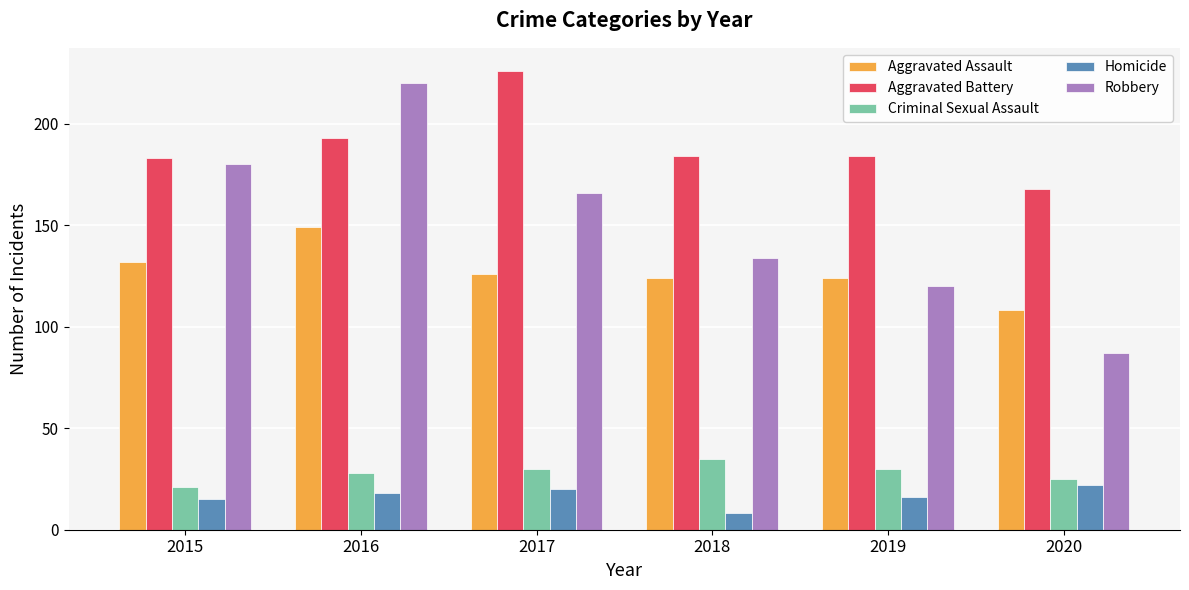

Reading left to right, transcribe all the data shown in this chart.

Aggravated Assault: 2015=132	2016=149	2017=126	2018=124	2019=124	2020=108
Aggravated Battery: 2015=183	2016=193	2017=226	2018=184	2019=184	2020=168
Criminal Sexual Assault: 2015=21	2016=28	2017=30	2018=35	2019=30	2020=25
Homicide: 2015=15	2016=18	2017=20	2018=8	2019=16	2020=22
Robbery: 2015=180	2016=220	2017=166	2018=134	2019=120	2020=87